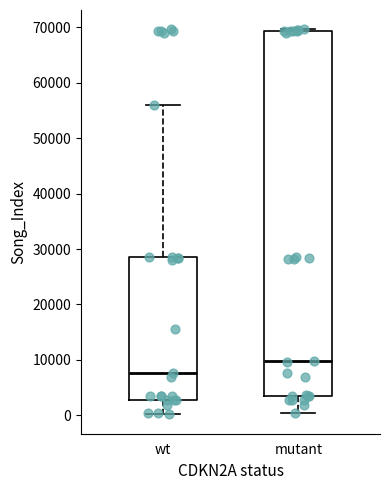

Comparing the boxes themselves (not the whiskers), which one is the tallest?

mutant